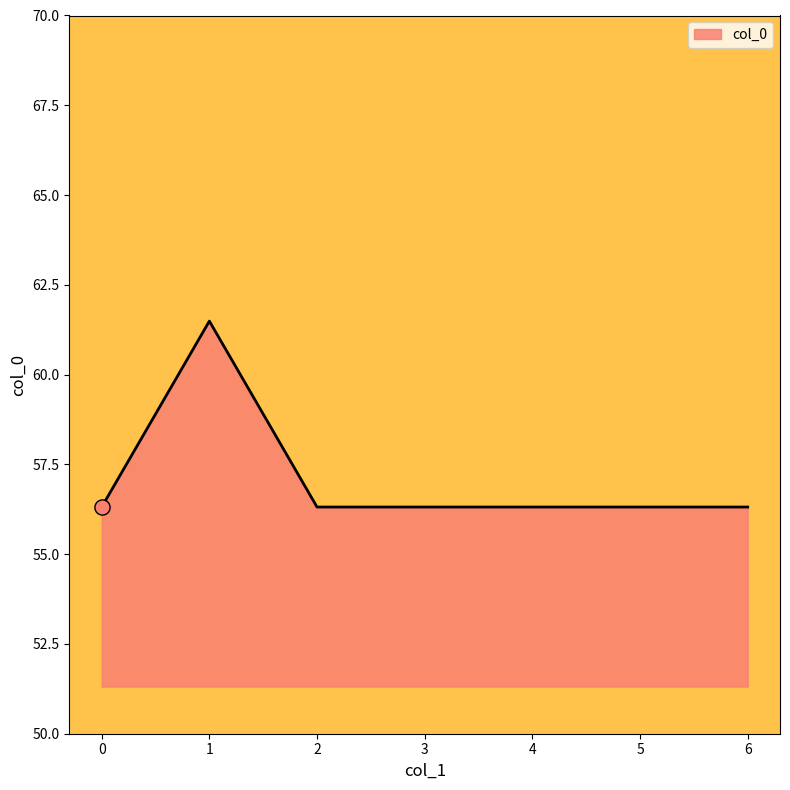

Approximately how many times larger is the value at 5 compared to 2?

1.0